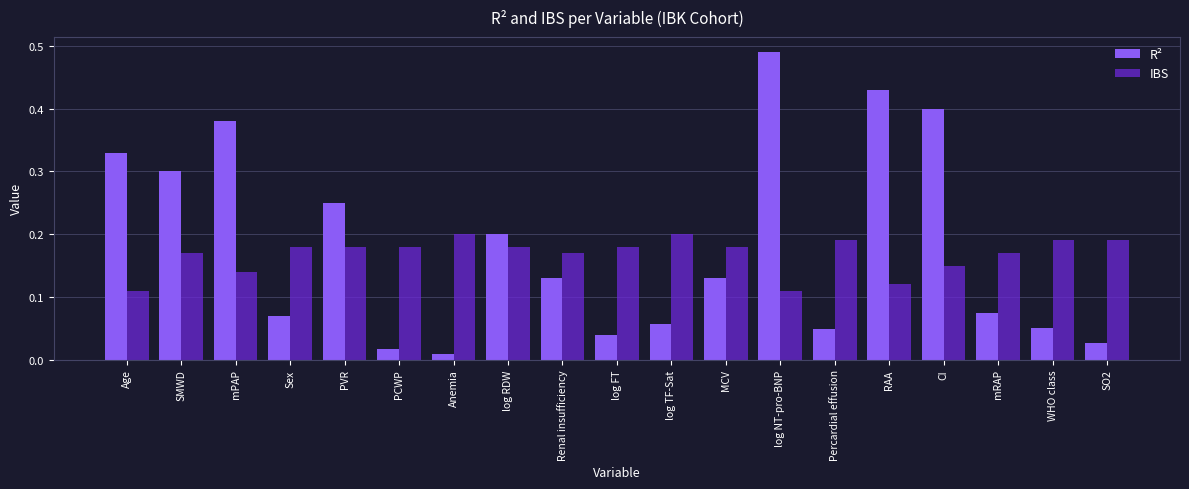

The IBS series shows 0.3 at SO2. True or false?

False